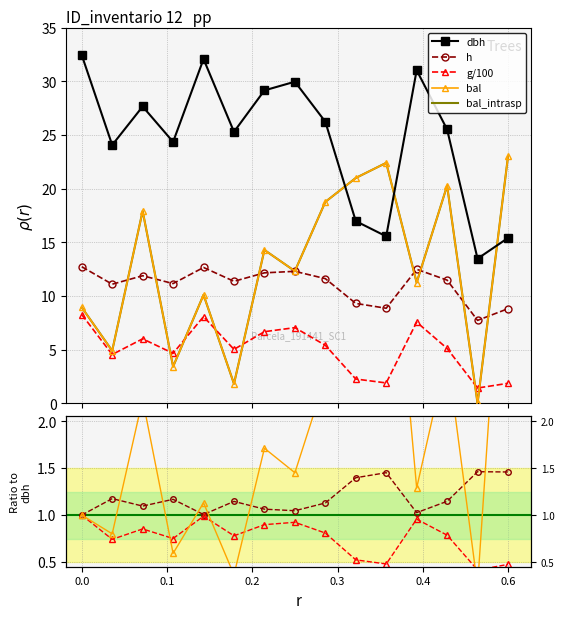

How many lines are shown in the chart?

5